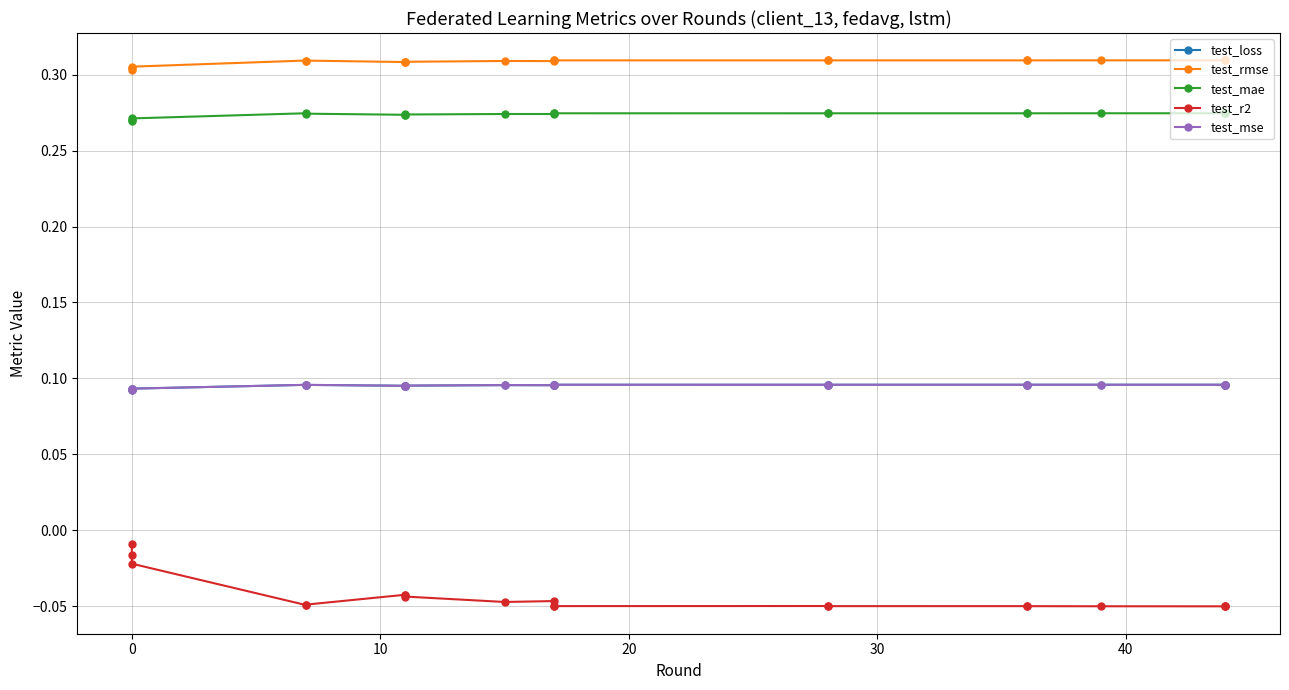

What is the sum of all test_rmse values?

6.2